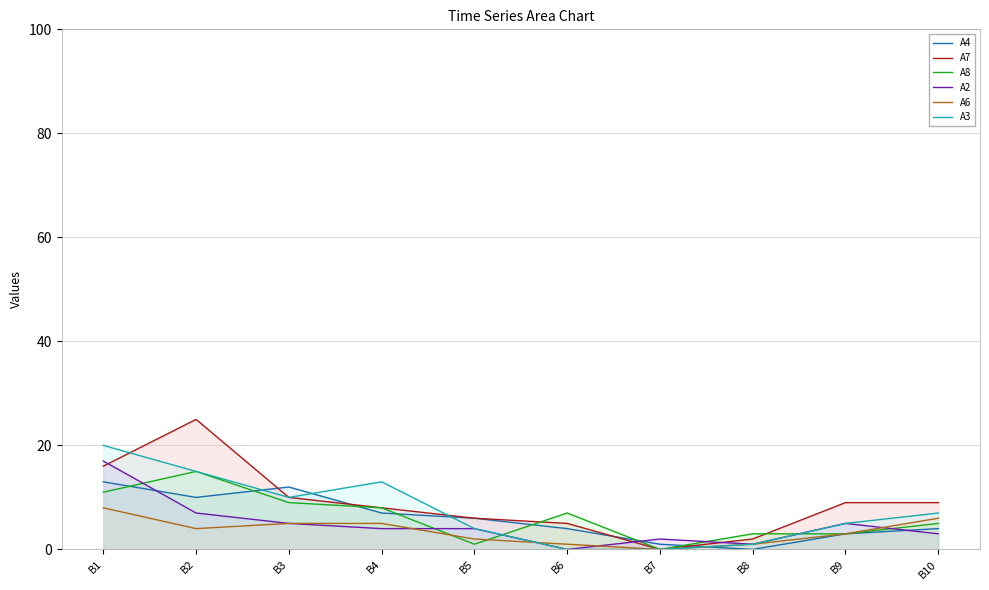

List the series in order of their peak value, highest first.

A7, A3, A2, A8, A4, A6